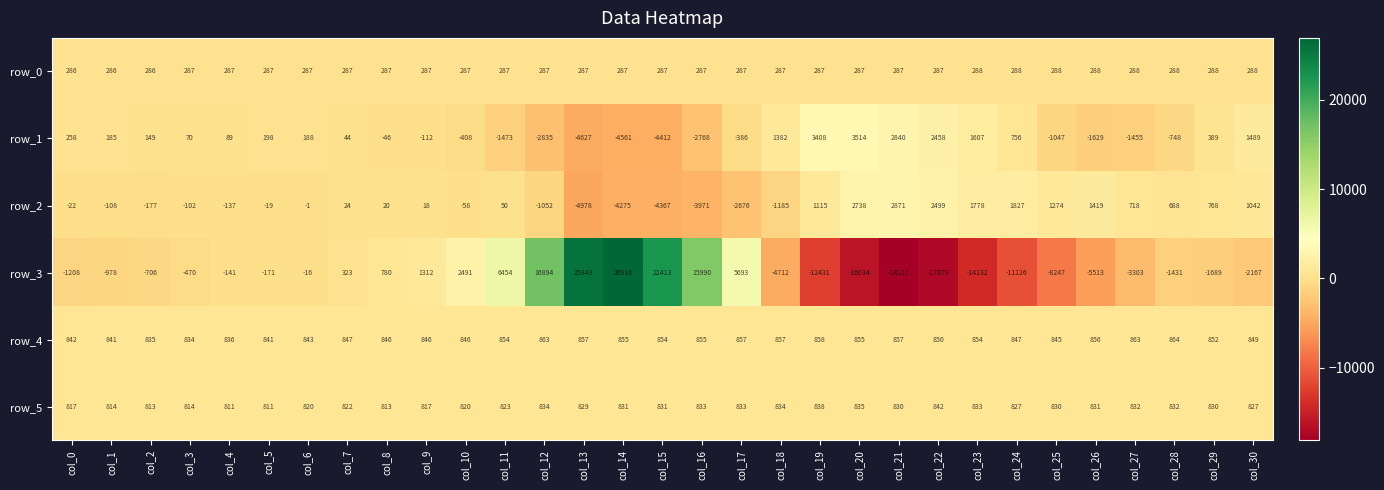

Rank the series at col_26 from lowest to highest value.

row_3, row_1, row_0, row_5, row_4, row_2